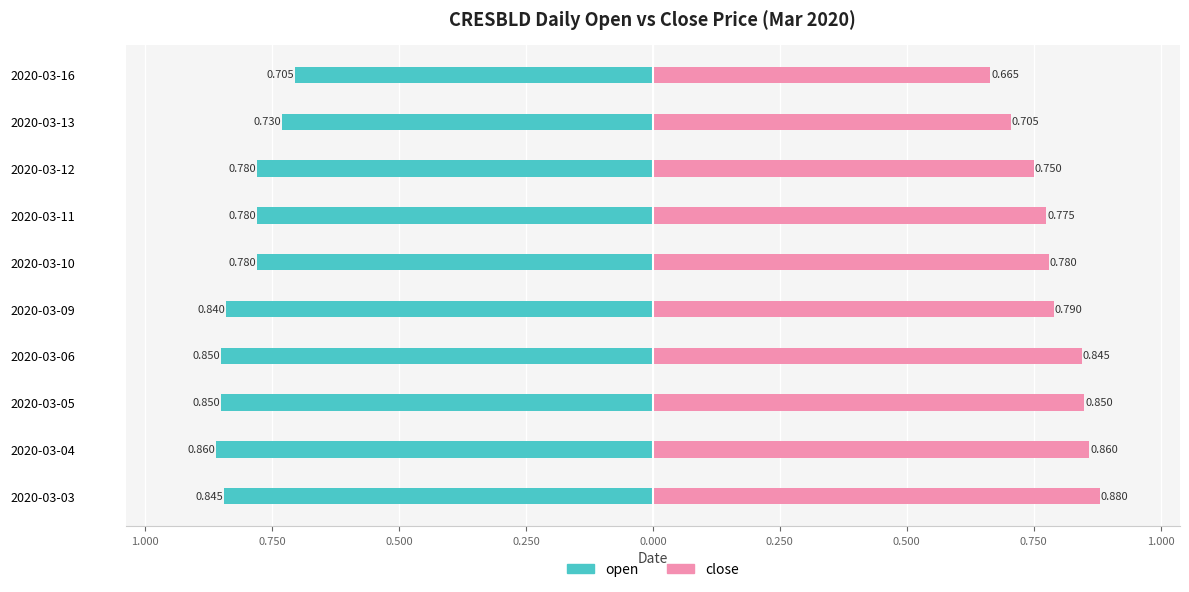

What is the average value of the close series?

0.8